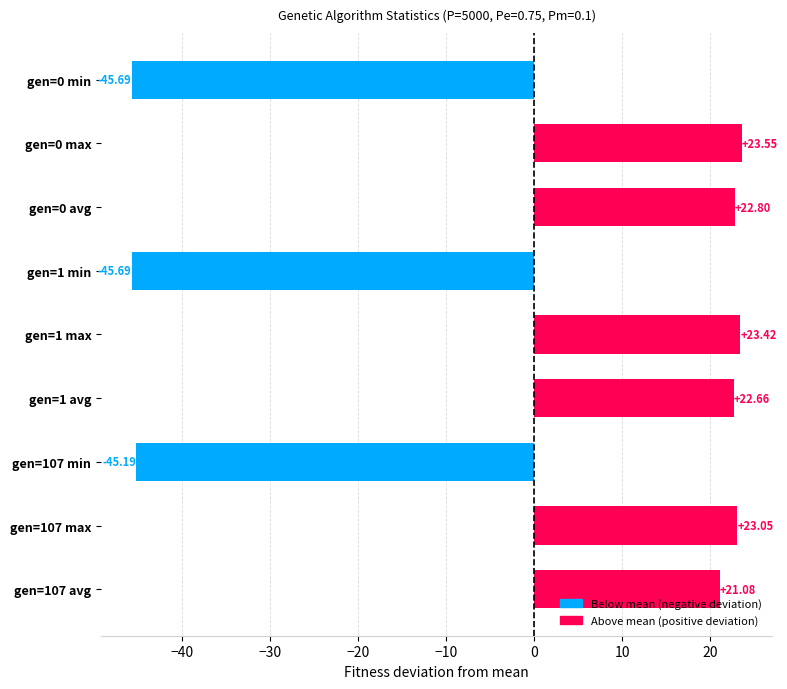

What is the difference between the maximum and minimum values?

69.2